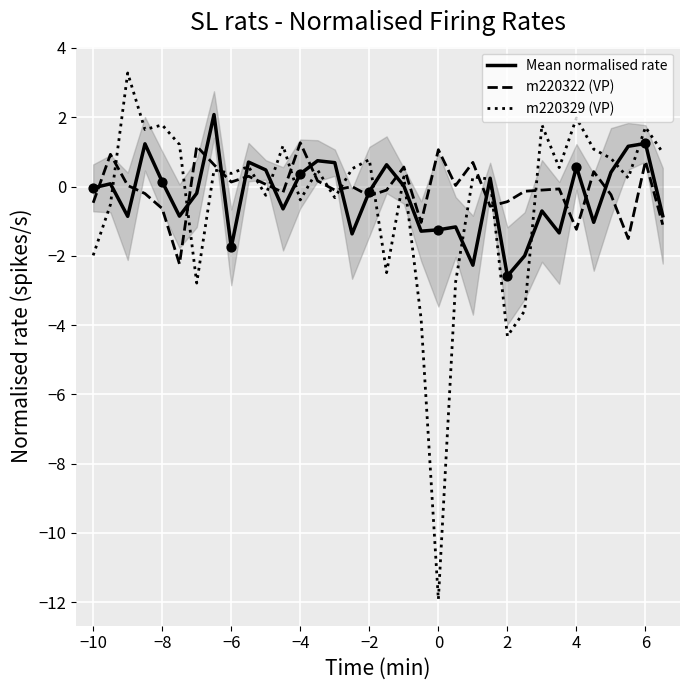

What is the lowest value of the m220329 (VP) series?

-11.9